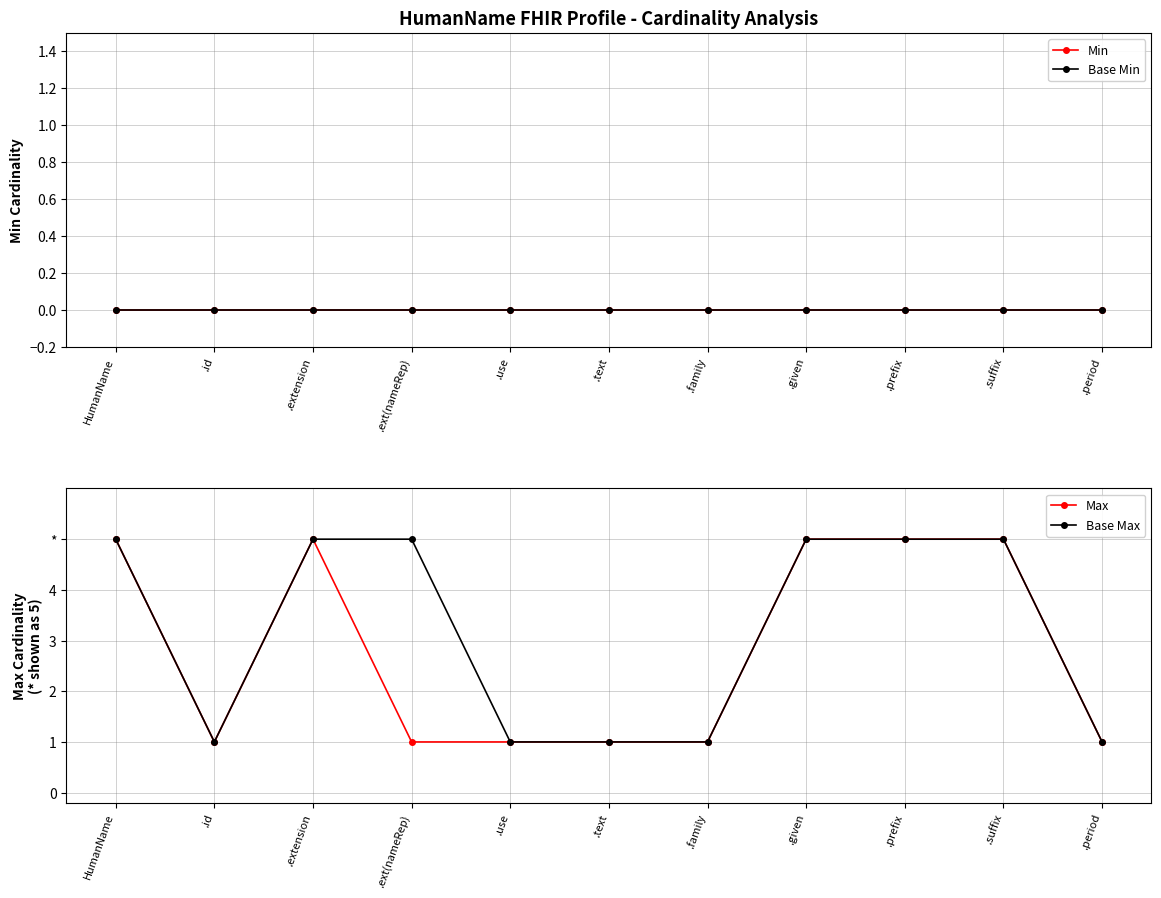

True or false: Max and Min cross at least once.

False